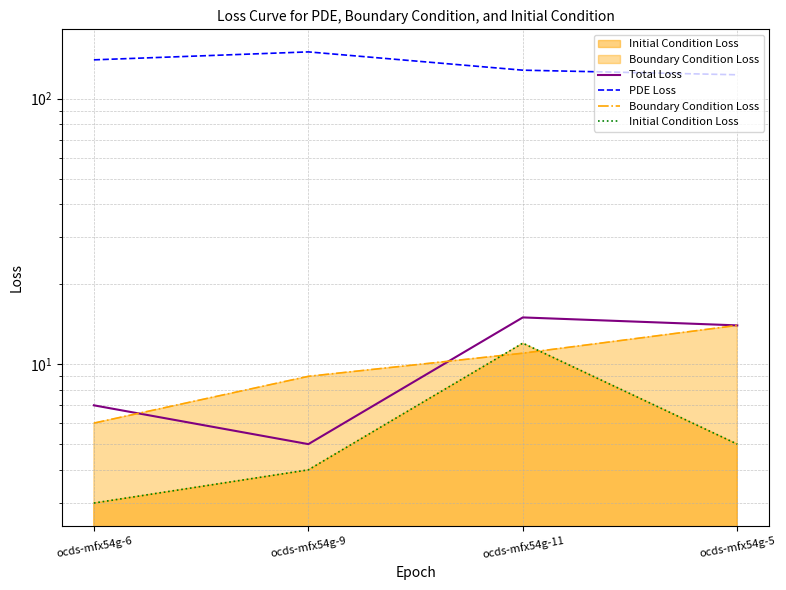

List the labels in order of PDE Loss value, largest first.

ocds-mfx54g-9, ocds-mfx54g-6, ocds-mfx54g-11, ocds-mfx54g-5